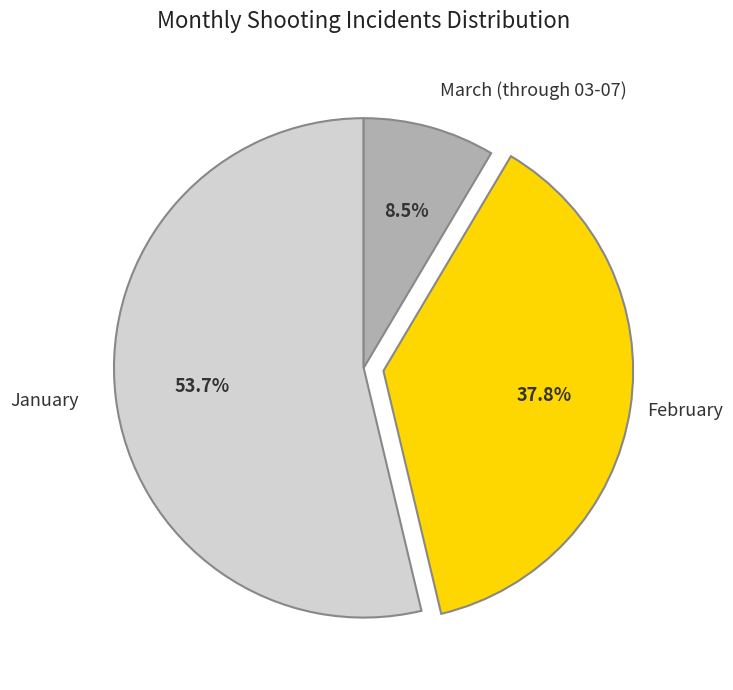

Which has a higher value, March (through 03-07) or February?

February